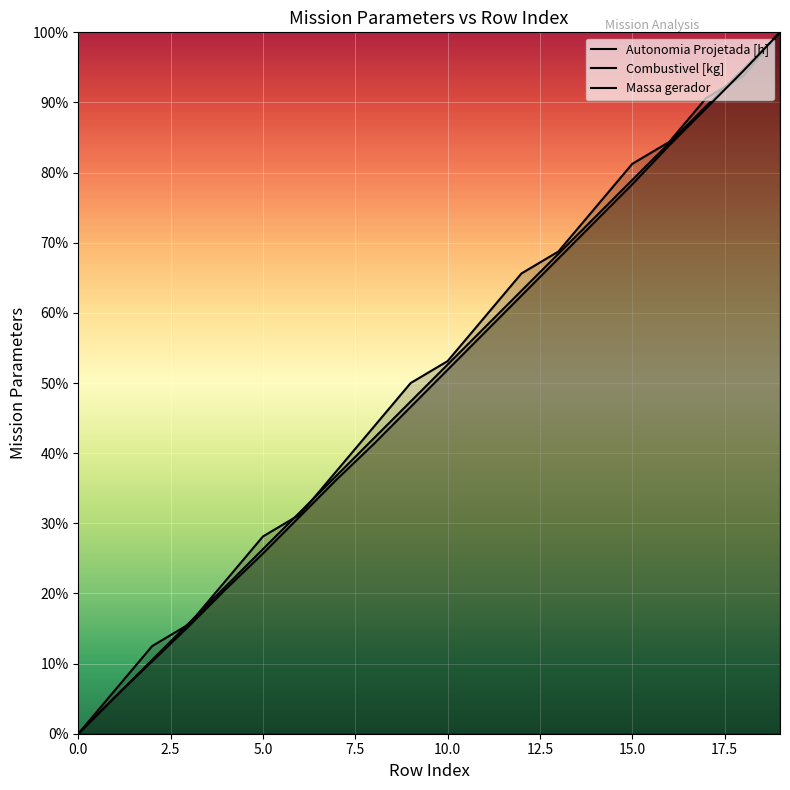

Reading right to left, what are all the values shown in this chart?

Autonomia Projetada [h]: 19=1.0	18=0.9	17=0.9	16=0.8	15=0.8	14=0.8	13=0.7	12=0.7	11=0.6	10=0.5	9=0.5	8=0.4	7=0.4	6=0.3	5=0.3	4=0.2	3=0.2	2=0.1	1=0.1	0=0.0
Combustivel [kg]: 19=1.0	18=0.9	17=0.9	16=0.8	15=0.8	14=0.7	13=0.7	12=0.6	11=0.6	10=0.5	9=0.5	8=0.4	7=0.4	6=0.3	5=0.3	4=0.2	3=0.2	2=0.1	1=0.1	0=0.0
Massa gerador: 19=1.0	18=0.9	17=0.9	16=0.8	15=0.8	14=0.7	13=0.7	12=0.6	11=0.6	10=0.5	9=0.5	8=0.4	7=0.4	6=0.3	5=0.3	4=0.2	3=0.2	2=0.1	1=0.1	0=0.0